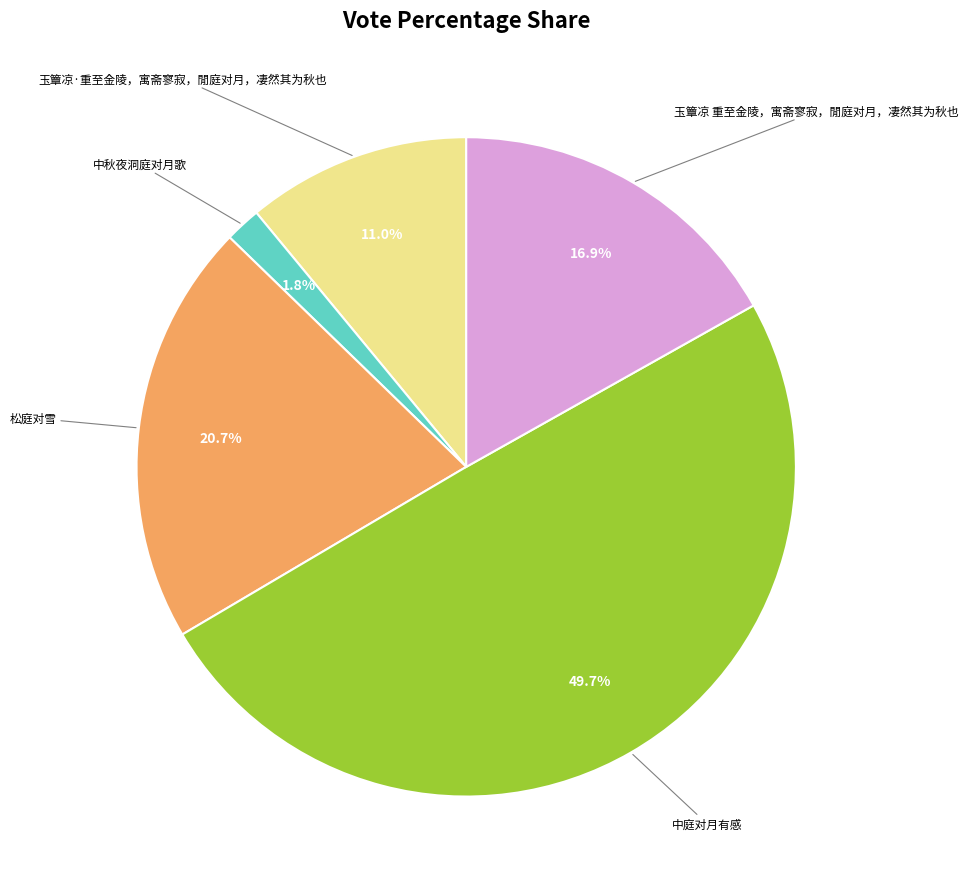

Does any single category account for the majority?

No